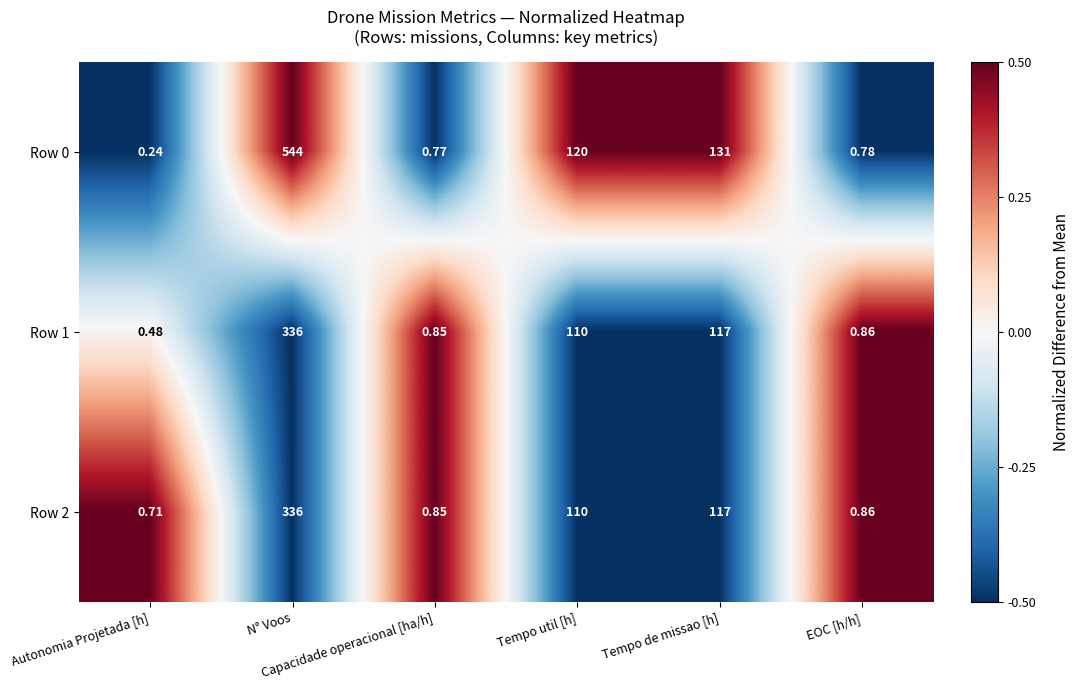

Which series has the largest total across all categories?

Row 0